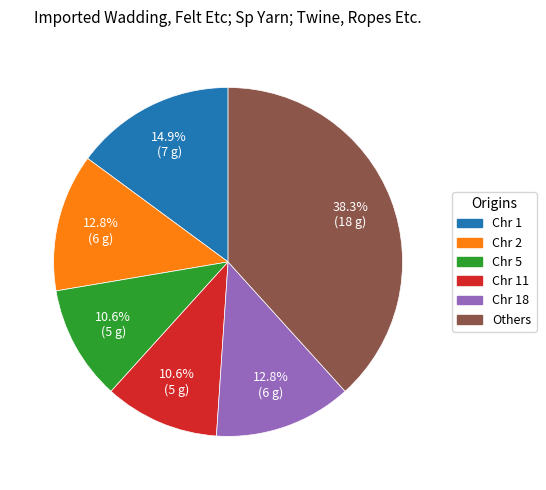

Combined, do Chr 5 and Others account for over 50%?

No